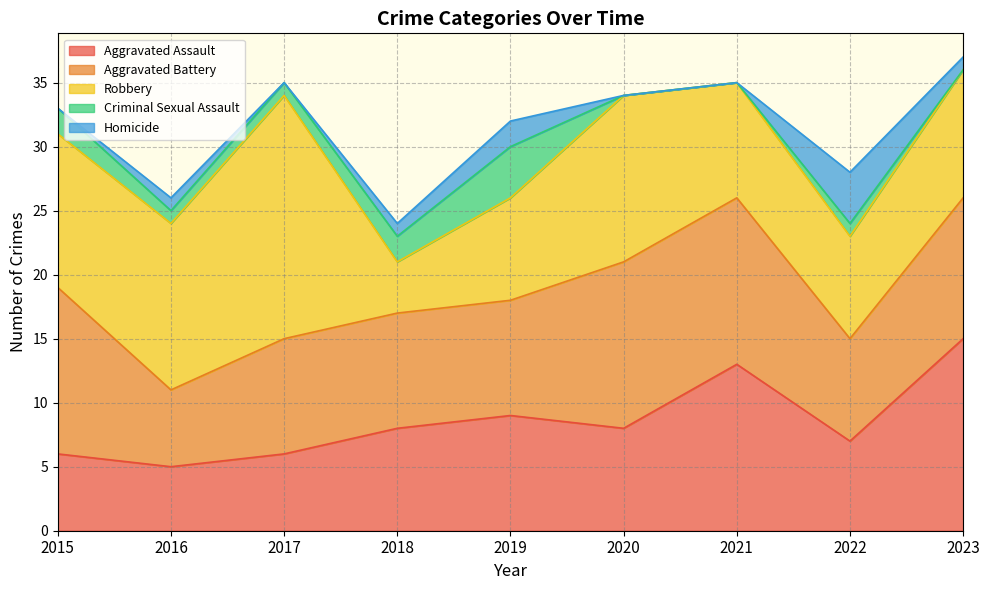

What are all the series names shown in the legend?

Aggravated Assault, Aggravated Battery, Robbery, Criminal Sexual Assault, Homicide